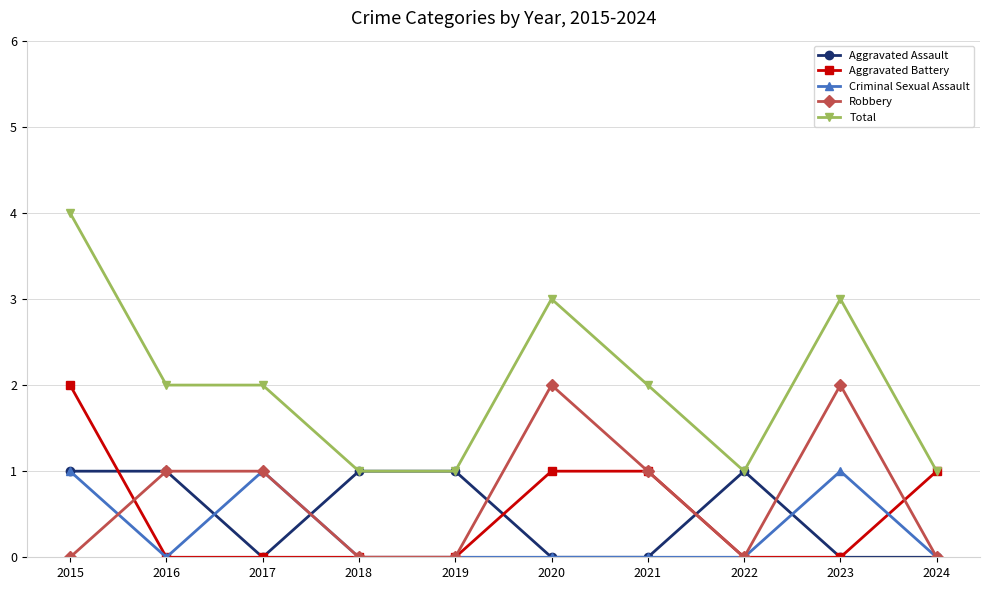

True or false: Total and Criminal Sexual Assault intersect in this chart.

False